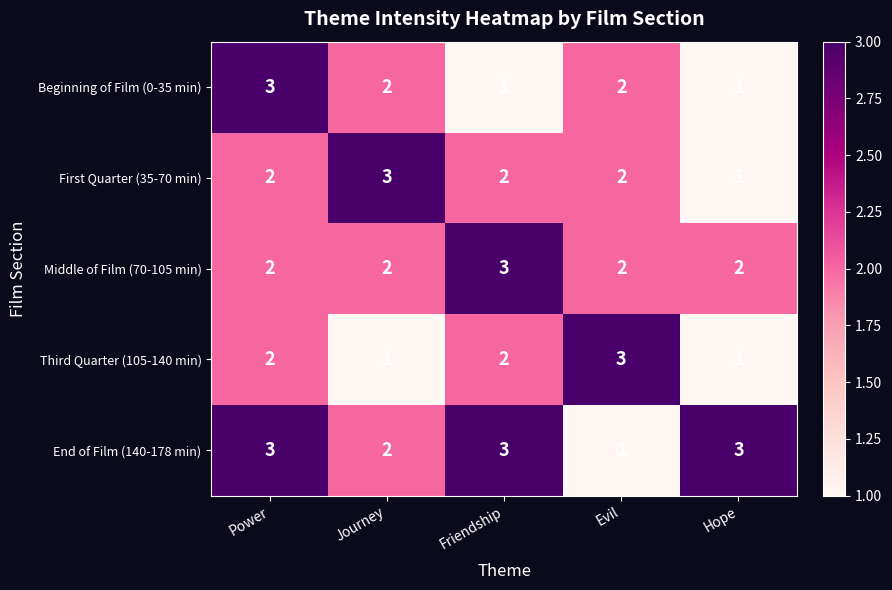

Count the number of data series in this chart.

5